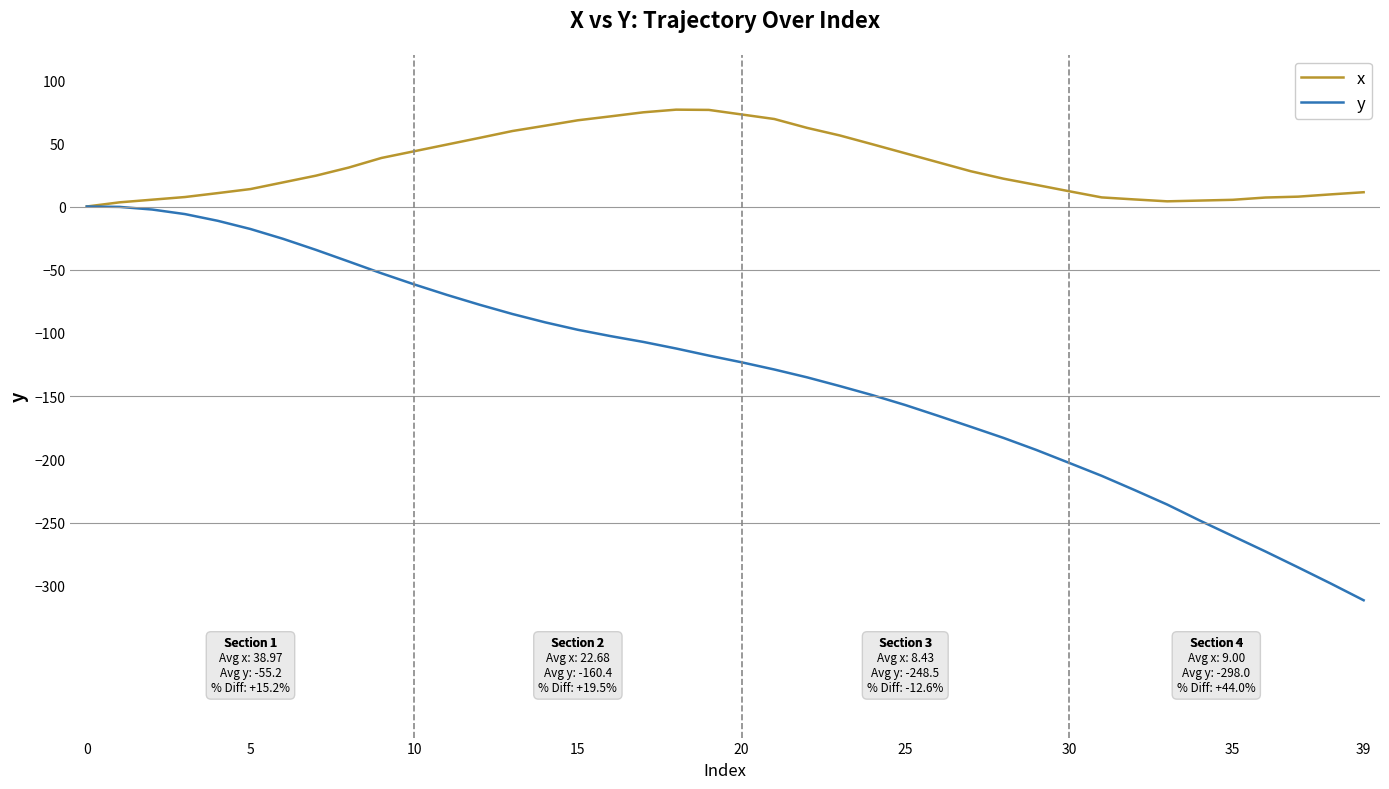

What is the maximum value for x?

76.6